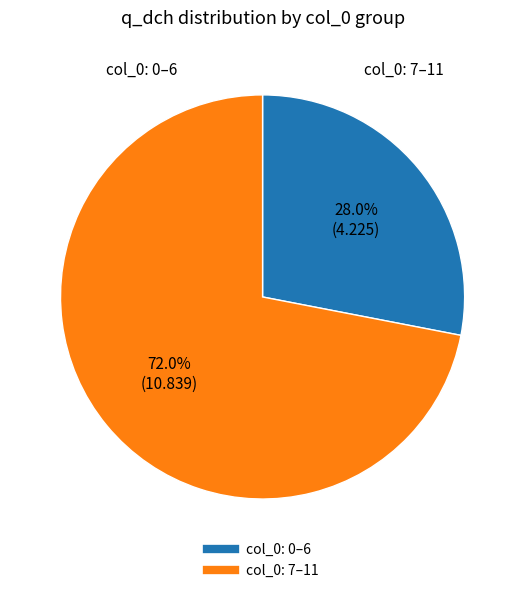

Is there any slice that represents more than half of the pie?

Yes